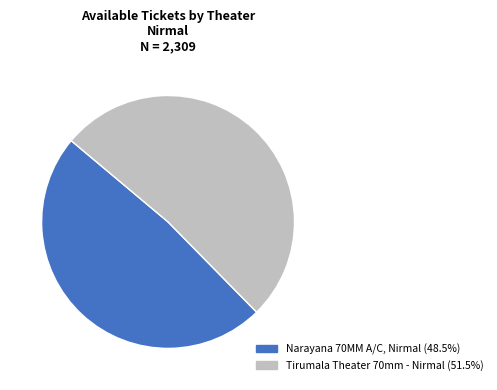

Is it true that Narayana 70MM A/C, Nirmal is 48% of the pie?

True